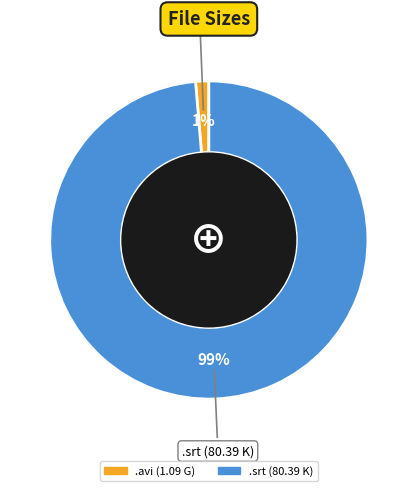

Is there a majority slice in this chart?

Yes